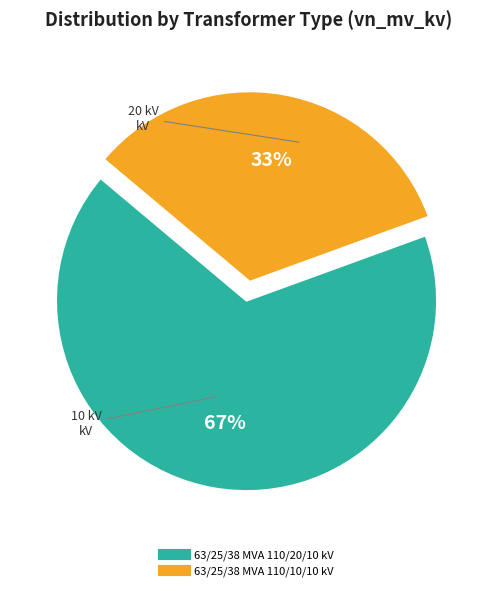

Do 63/25/38 MVA 110/20/10 kV and 63/25/38 MVA 110/10/10 kV together represent more than half of the pie?

Yes